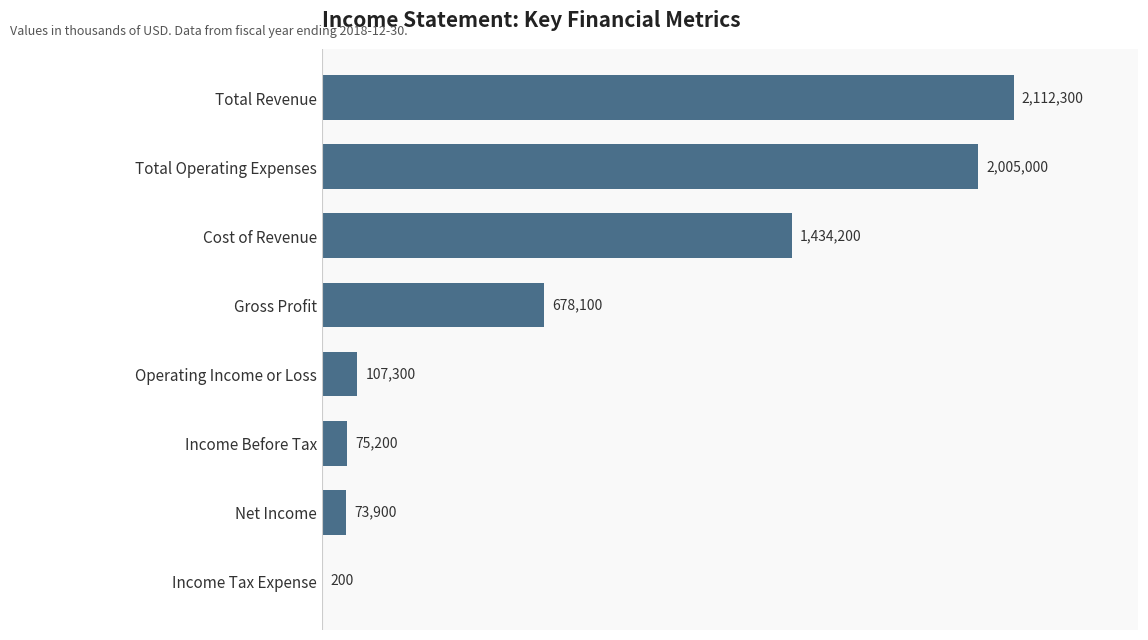

Rank the categories by value from highest to lowest.

Total Revenue, Total Operating Expenses, Cost of Revenue, Gross Profit, Operating Income or Loss, Income Before Tax, Net Income, Income Tax Expense